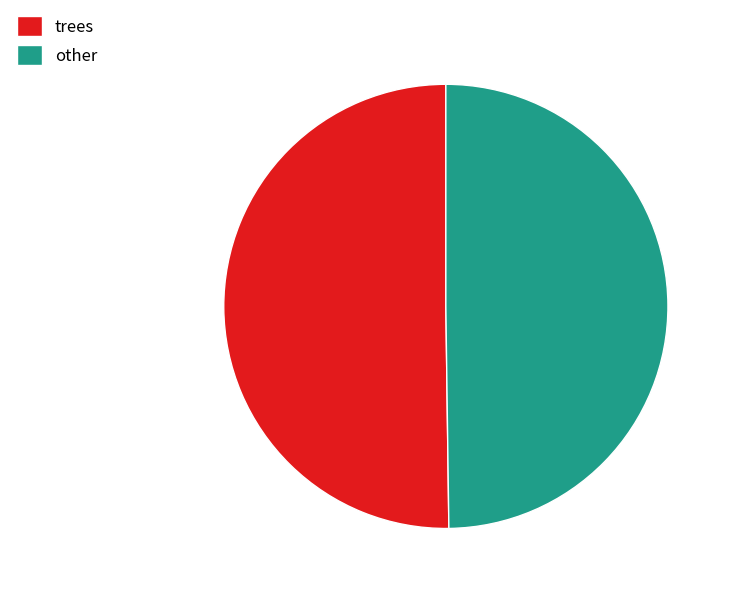

Is it true that trees is 50% of the pie?

True